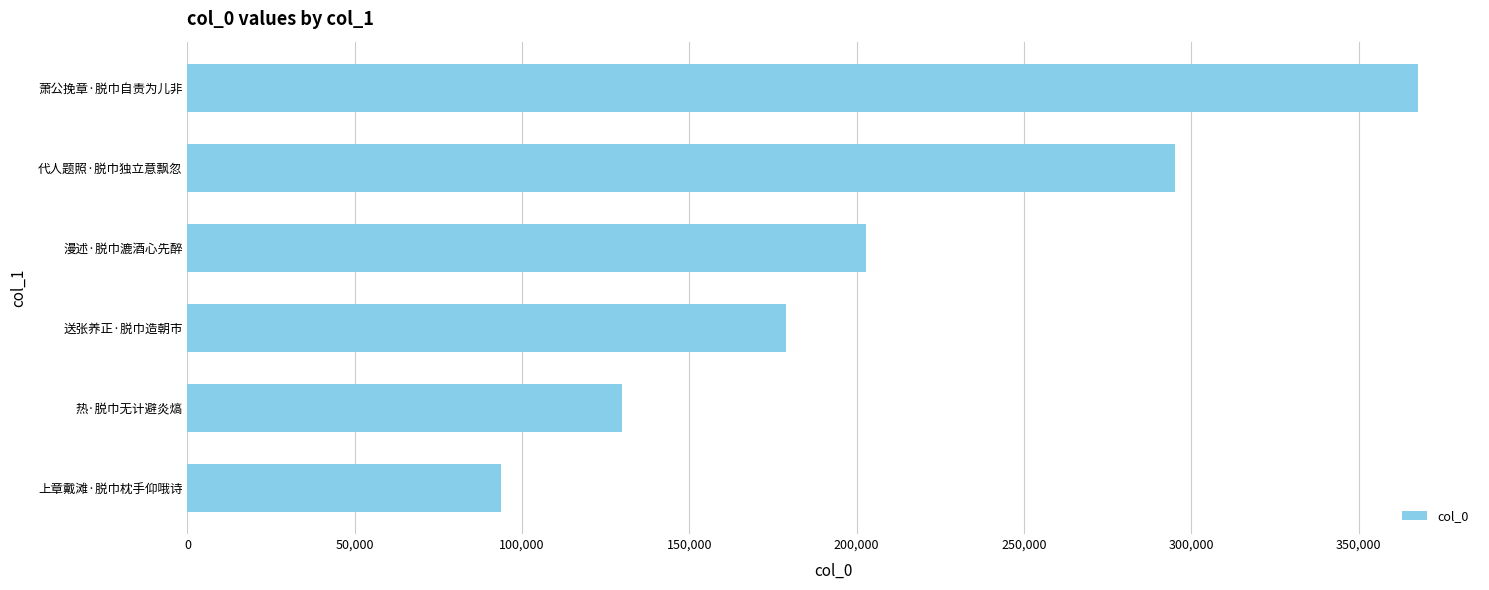

Reading bottom to top, what are all the values shown in this chart?

93592	129759	178721	202836	295090	367863